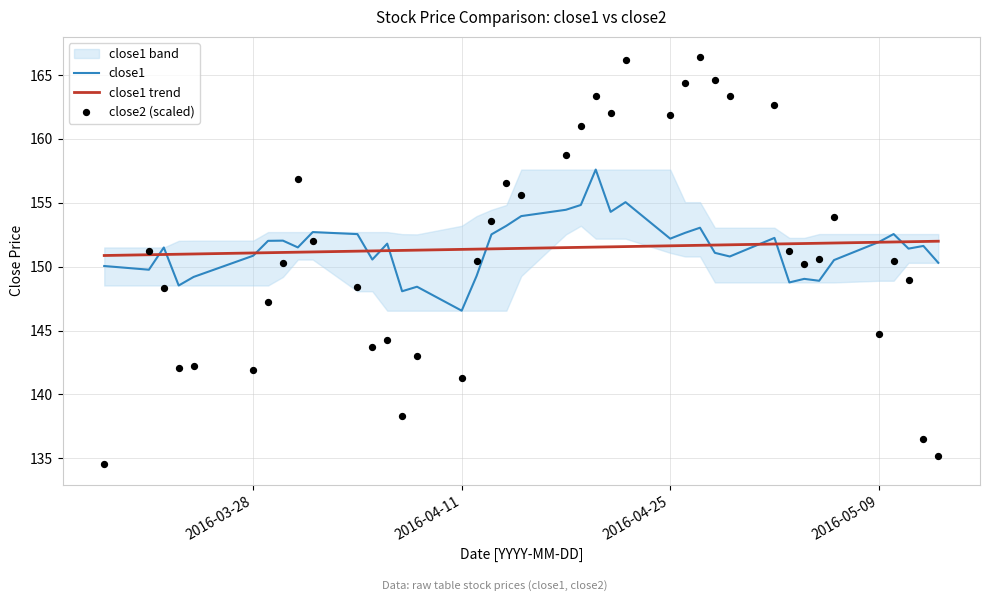

Which category has the lowest value in the close1 series?

2016-04-11